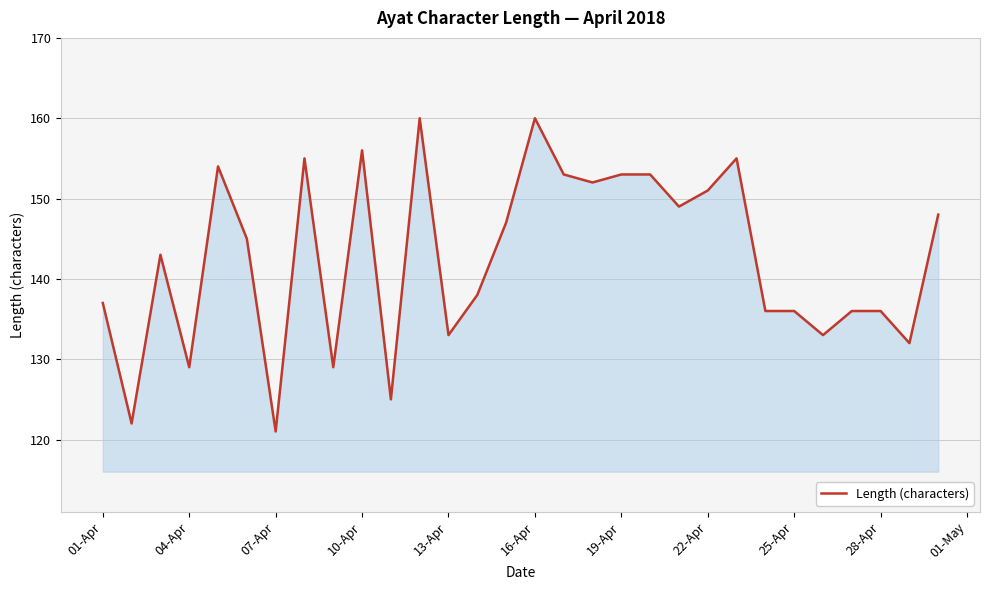

What is the greatest value displayed?

160